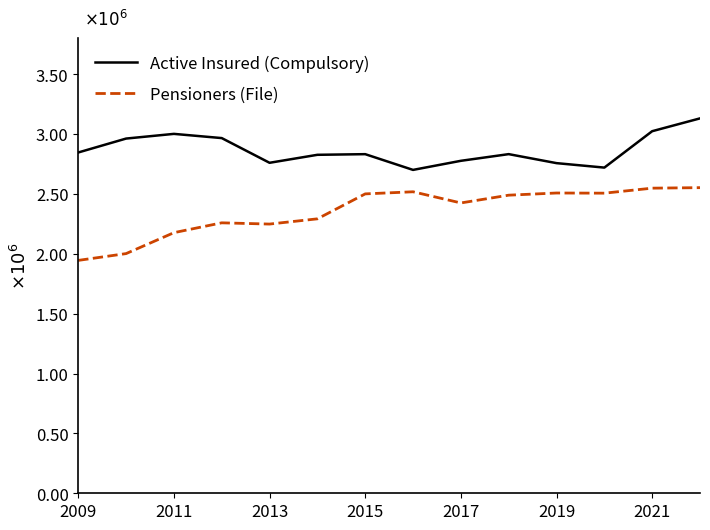

What are all the series names shown in the legend?

Active Insured (Compulsory), Pensioners (File)